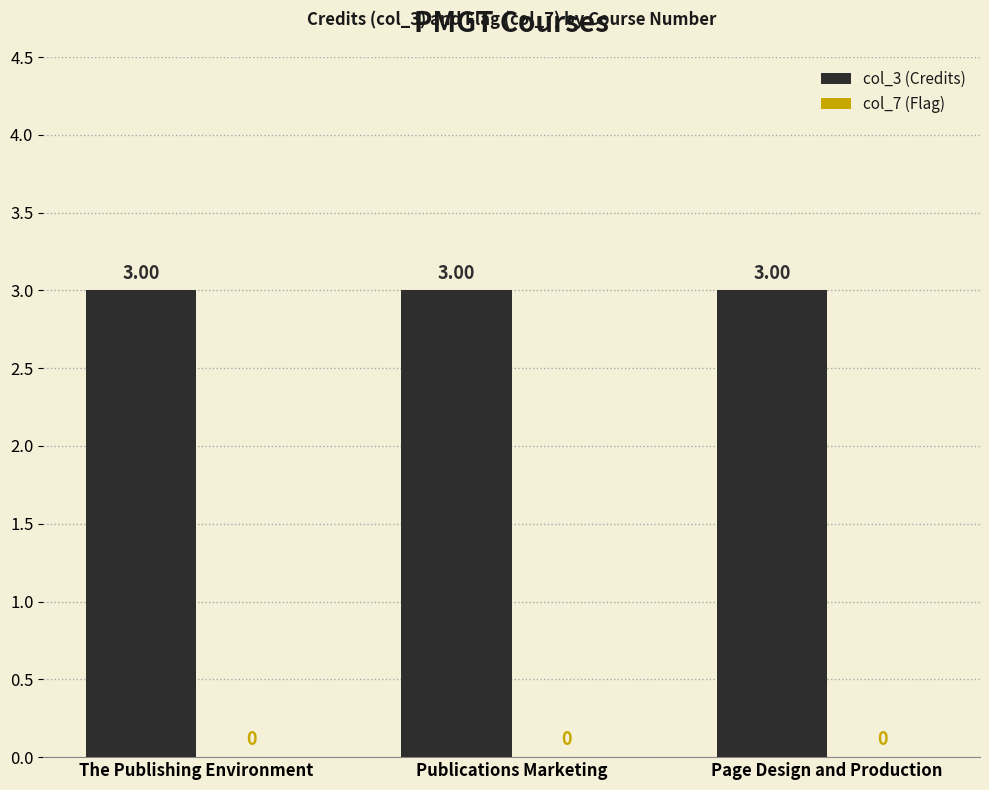

At how many categories does at least one series exceed 0?

3